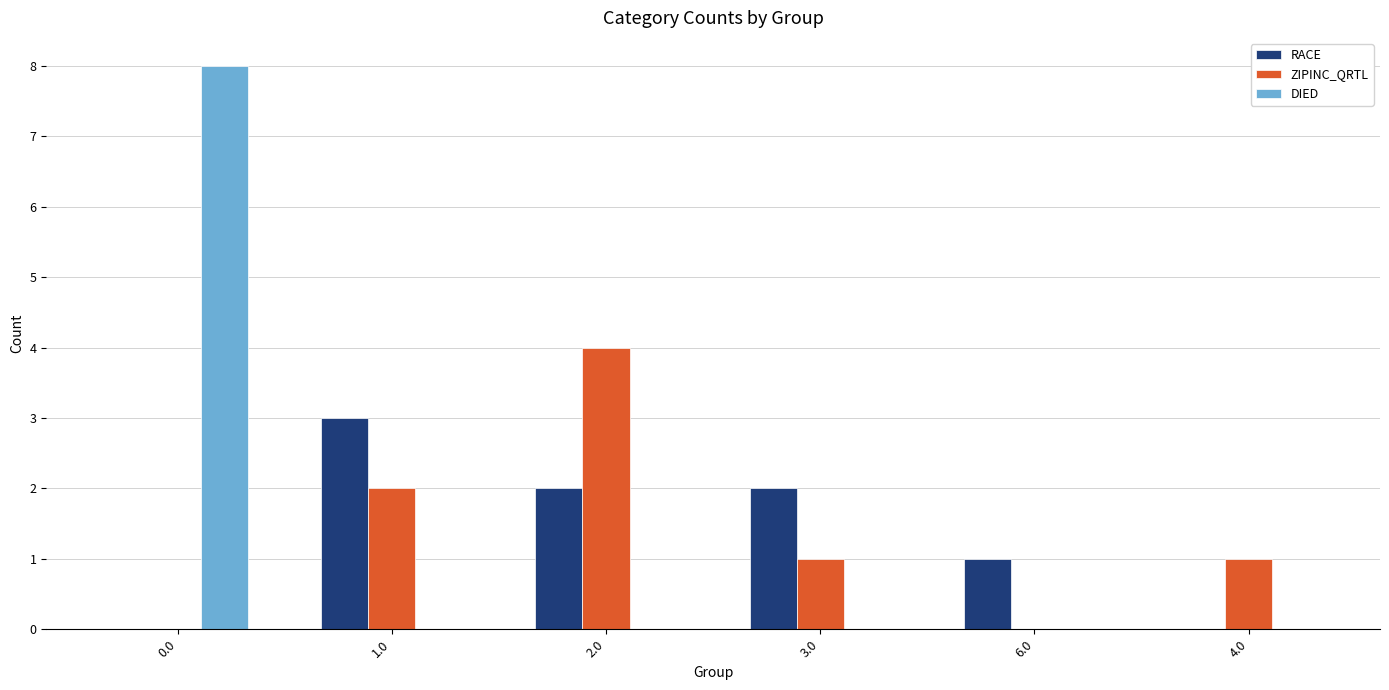

How many categories are shown in the chart?

6